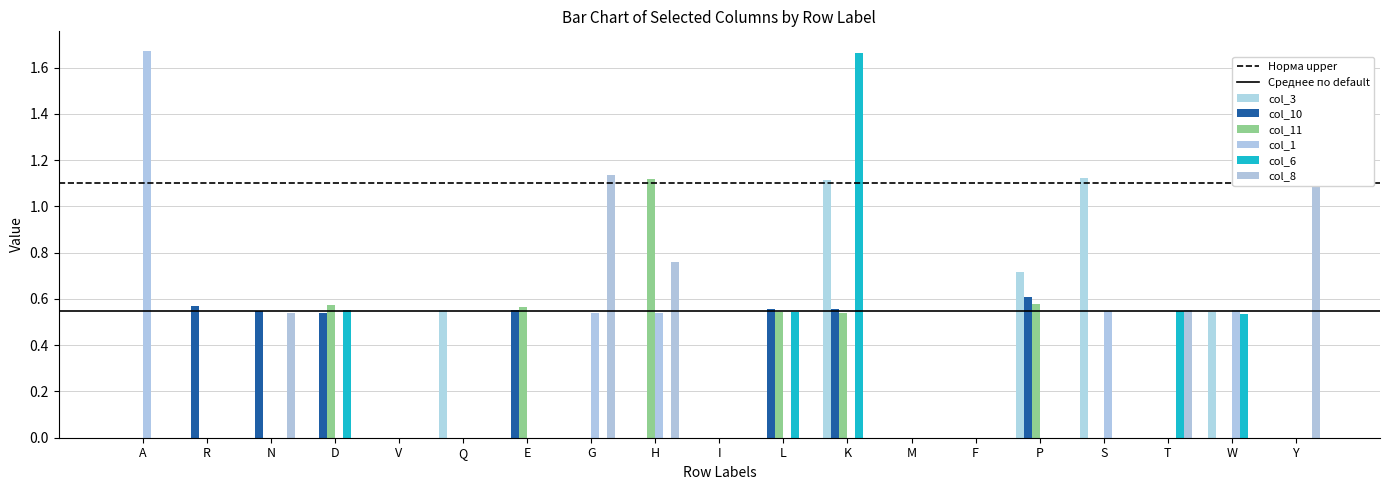

At H, list the series in order from smallest to largest.

col_3, col_10, col_6, col_1, col_8, col_11